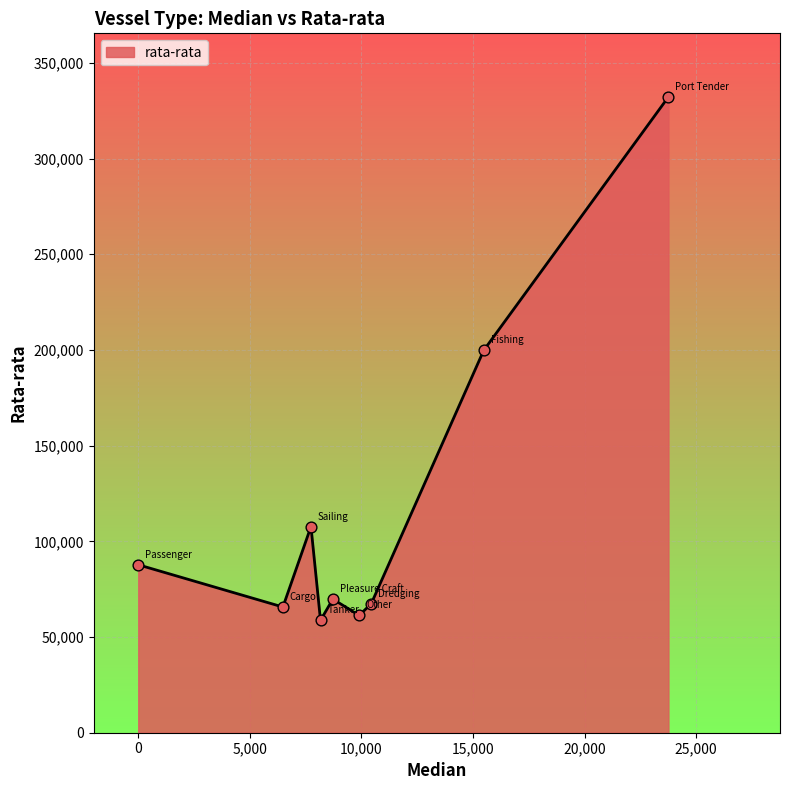

What is the greatest value displayed?

332200.3